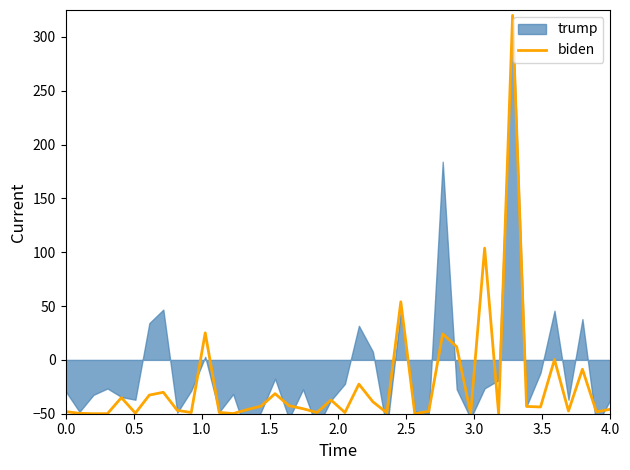

What is the value of the 37th point from the left?

-47.5